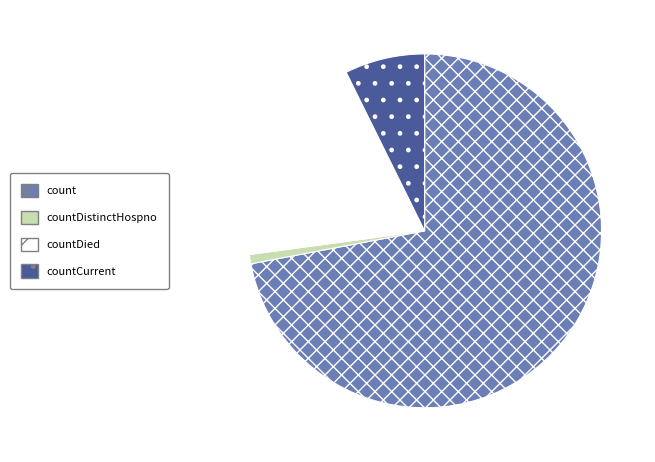

Rank the categories by value from lowest to highest.

countDistinctHospno, countCurrent, countDied, count